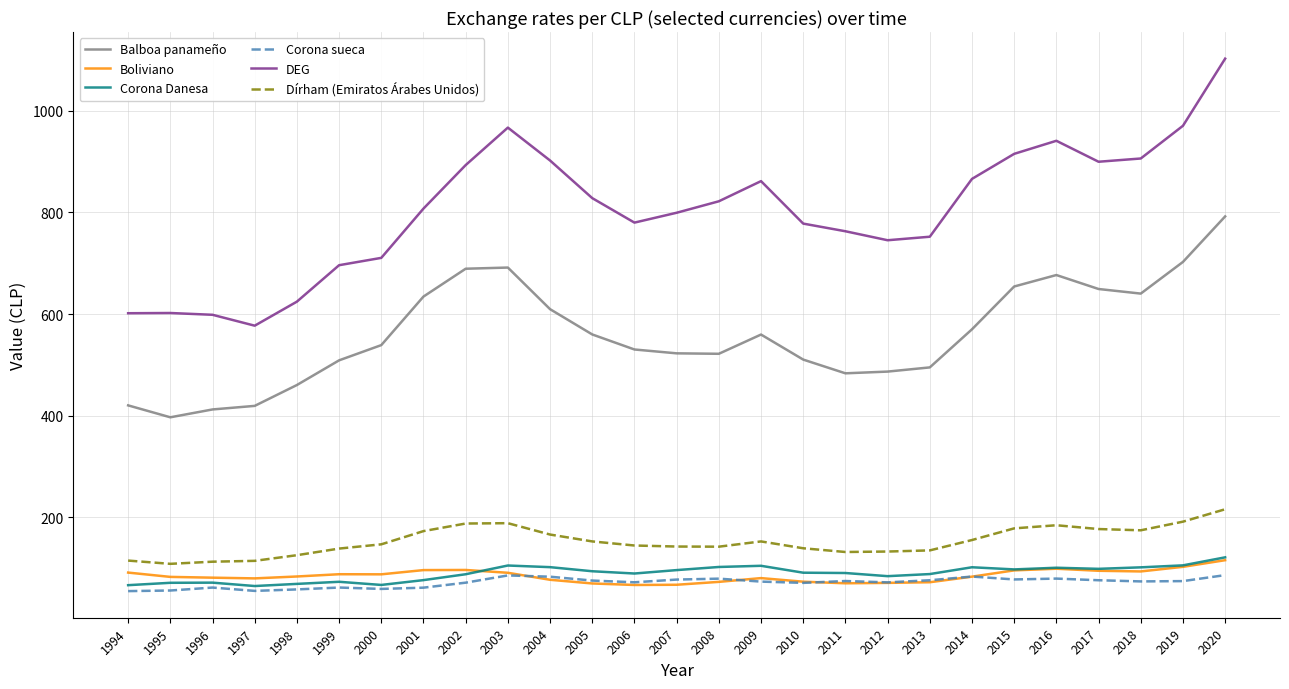

Which series has the largest total across all categories?

DEG